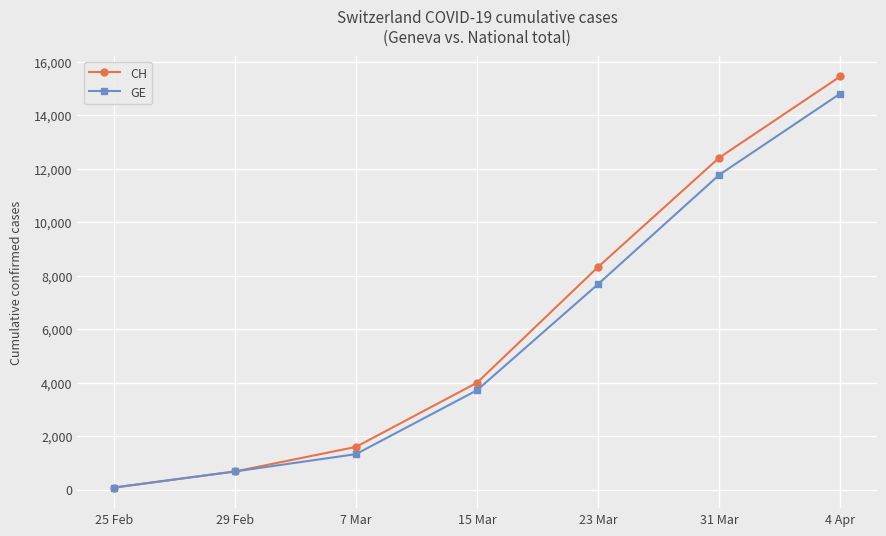

True or false: CH has more than 2 interior local peaks.

False